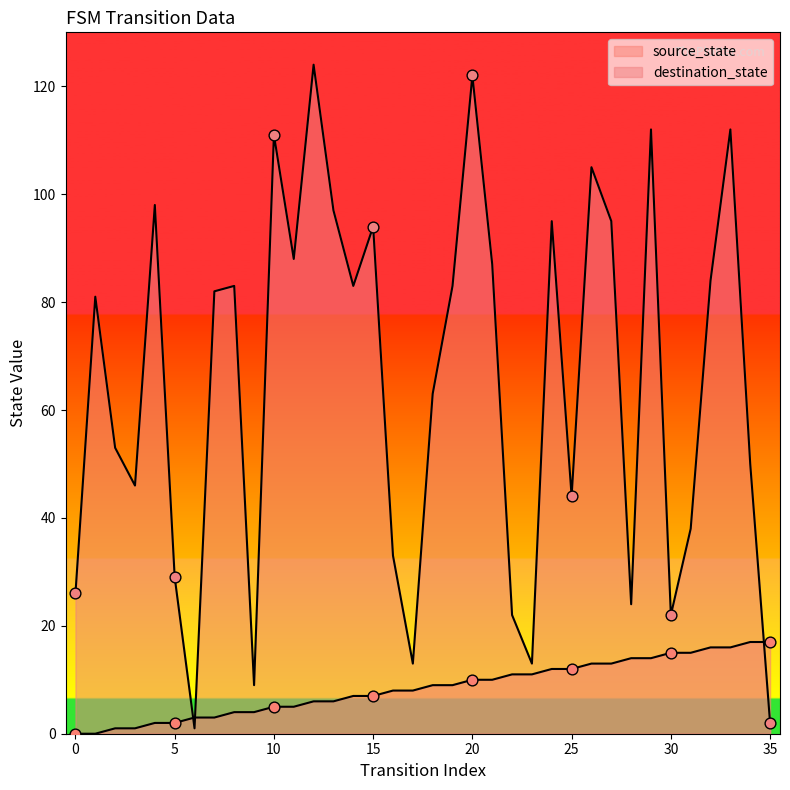

At which category is the sum across all series the highest?

20